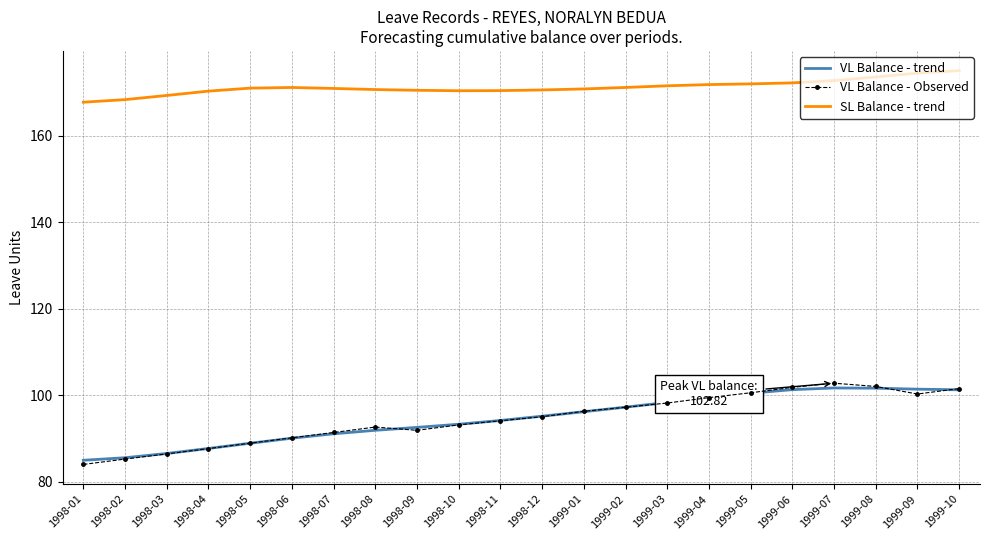

What position from the left is 1999-10?

22